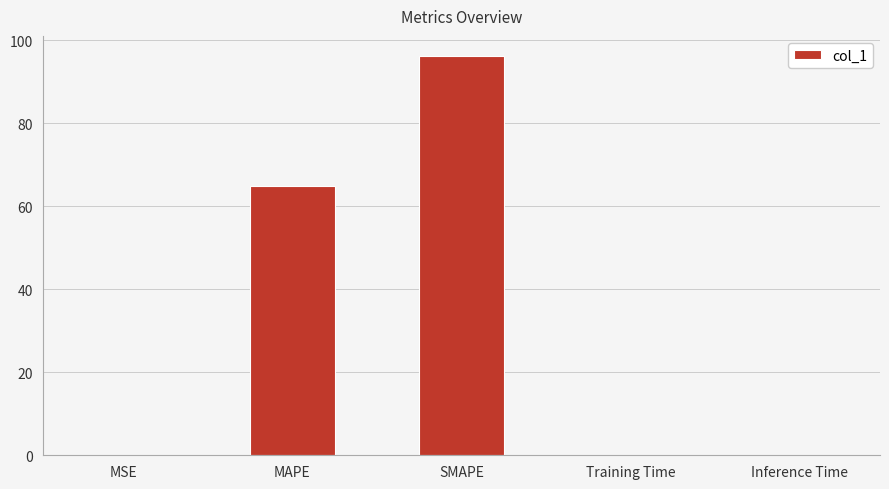

What is the sum of all values?

161.3